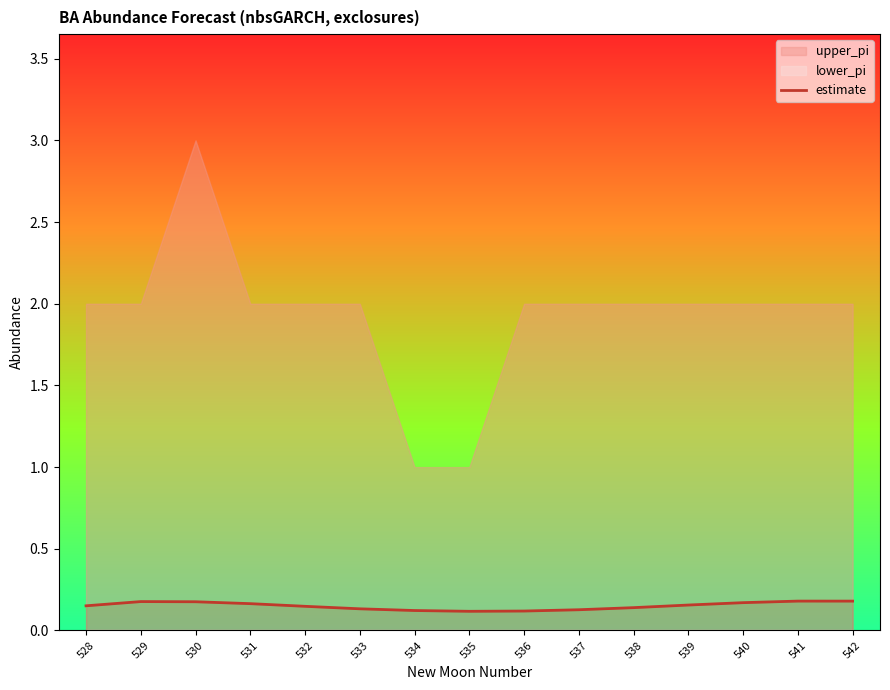

Reading left to right, transcribe all the data shown in this chart.

0.2	0.2	0.2	0.2	0.1	0.1	0.1	0.1	0.1	0.1	0.1	0.2	0.2	0.2	0.2